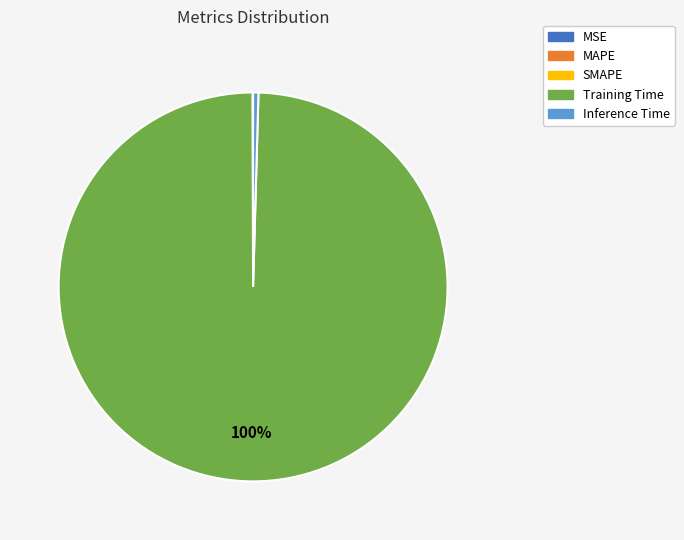

What is the majority slice?

Training Time